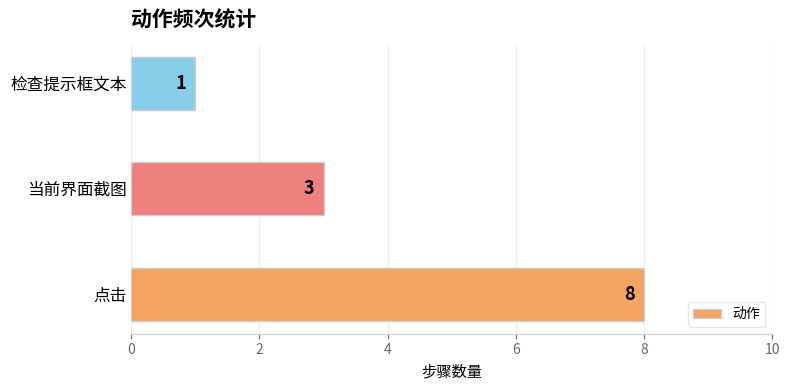

What is the average value?

4